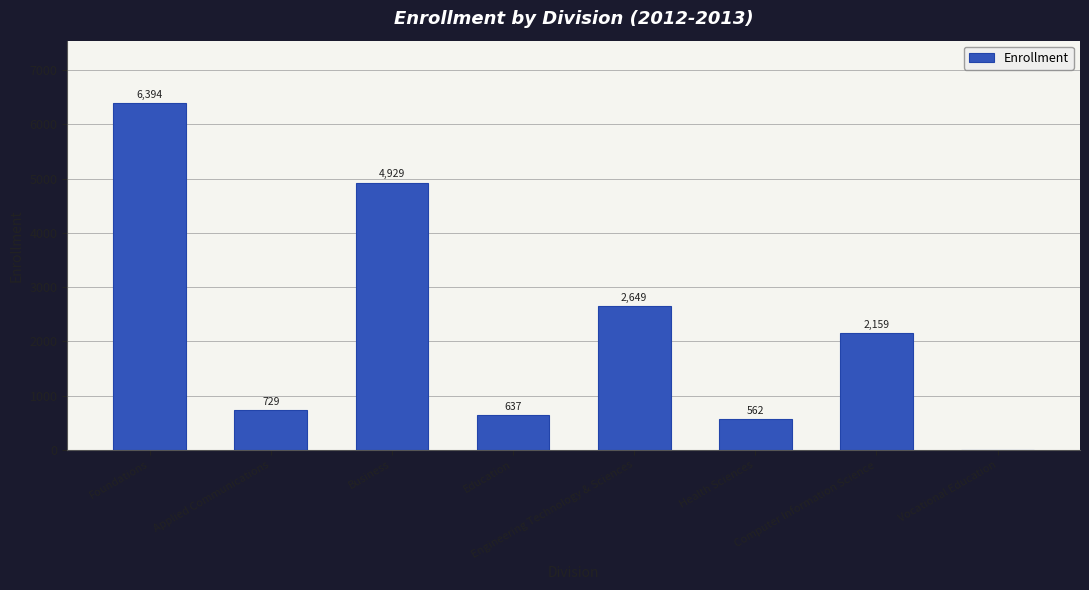

What is the sum of all values?

18059